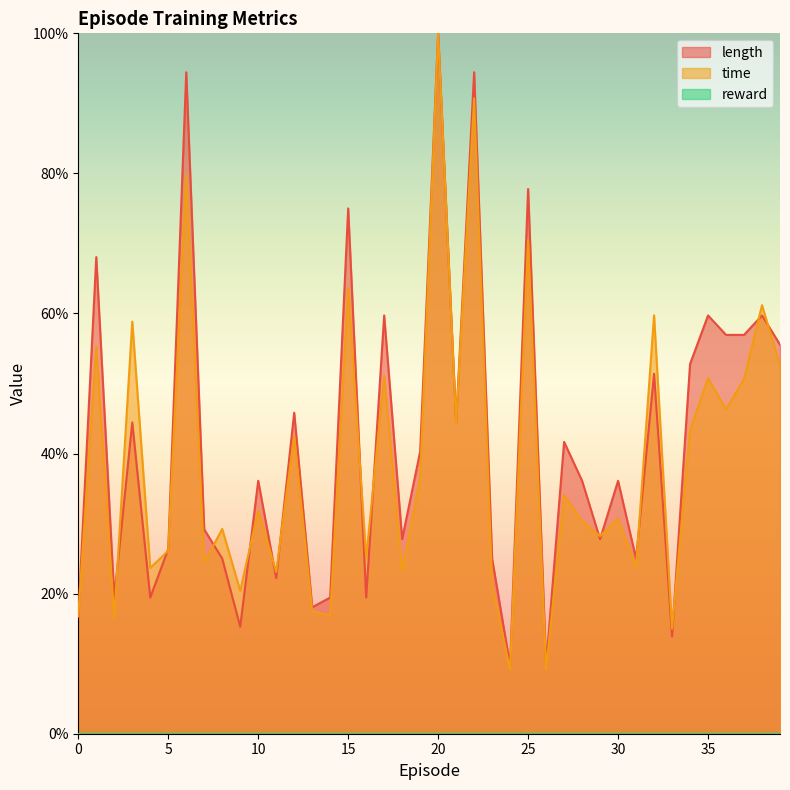

Is it true that time equals 1.2 at 6?

False